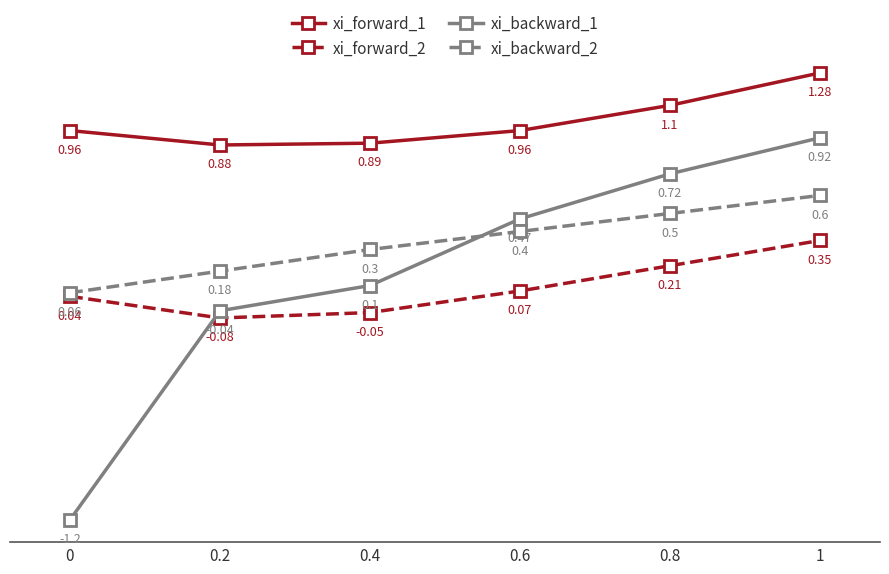

True or false: xi_forward_1 and xi_backward_2 intersect in this chart.

False